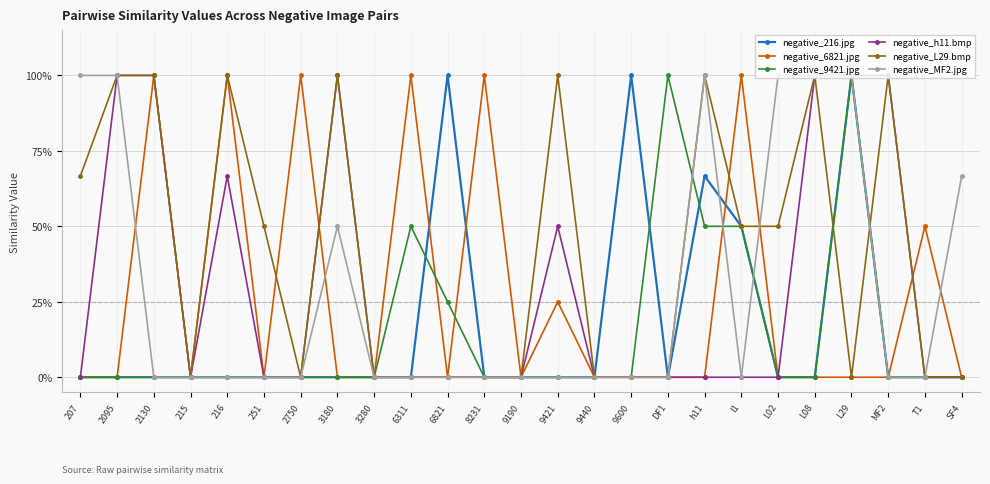

What is the sum of all negative_L29.bmp values?

10.2